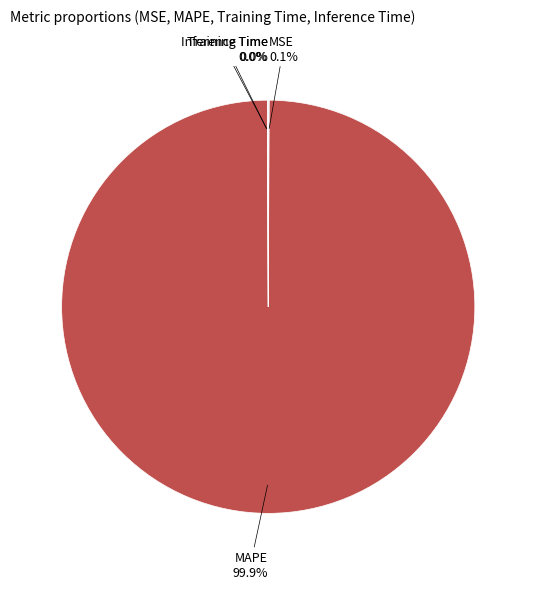

Does any single category account for the majority?

Yes